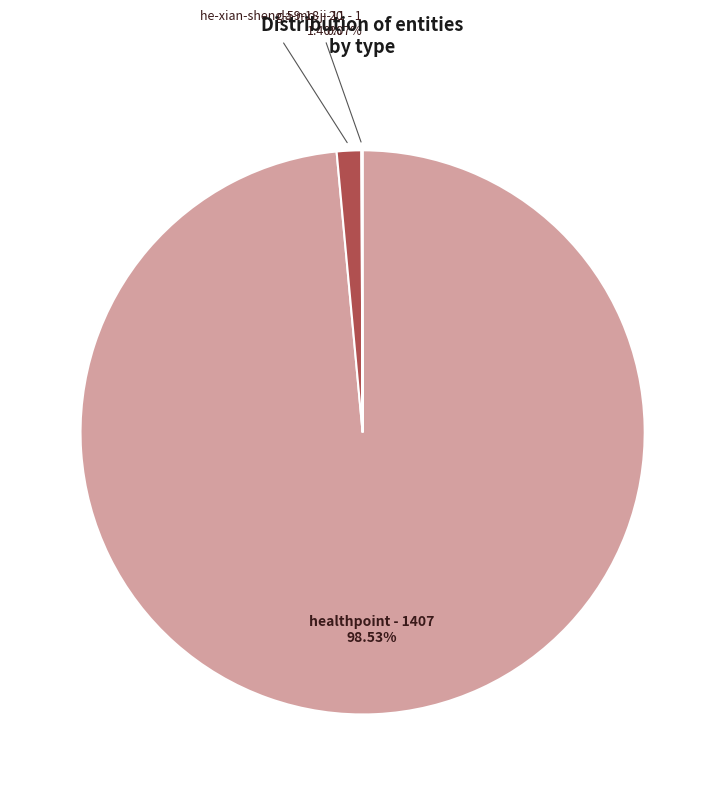

Is there a majority slice in this chart?

Yes